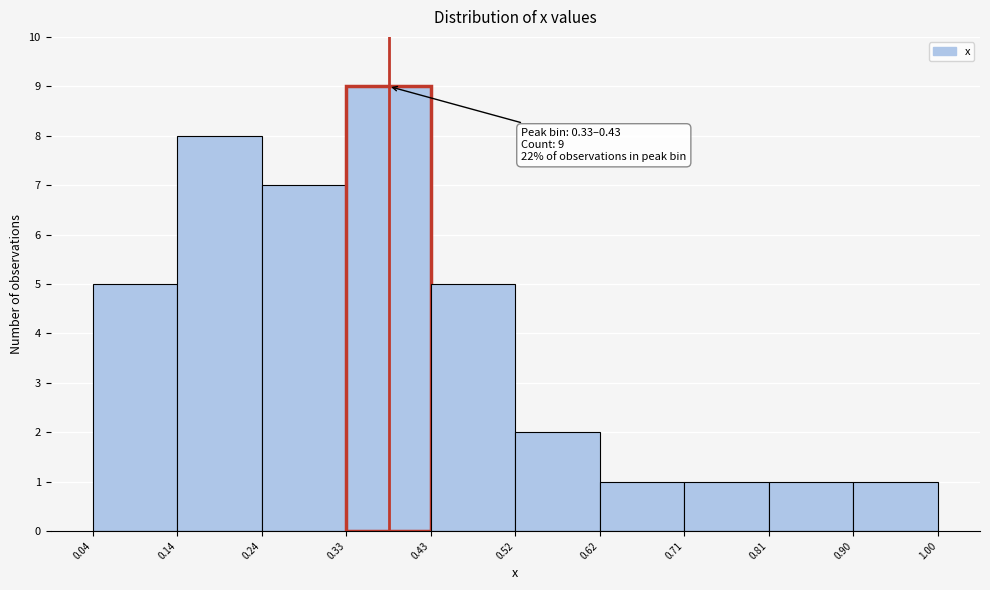

Over which range of the x-axis is the bar tallest?

0.33 to 0.43